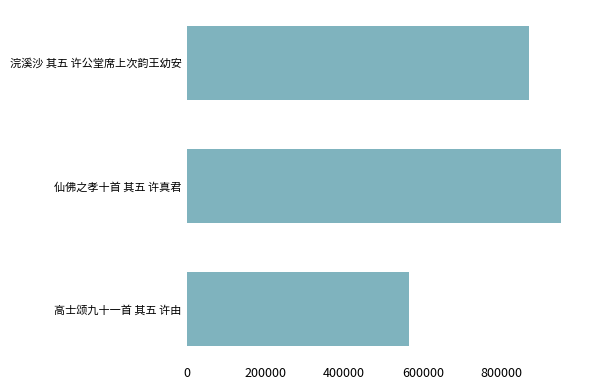

Approximately how many times larger is the value at 仙佛之孝十首 其五 许真君 compared to 浣溪沙 其五 许公堂席上次韵王幼安?

1.1